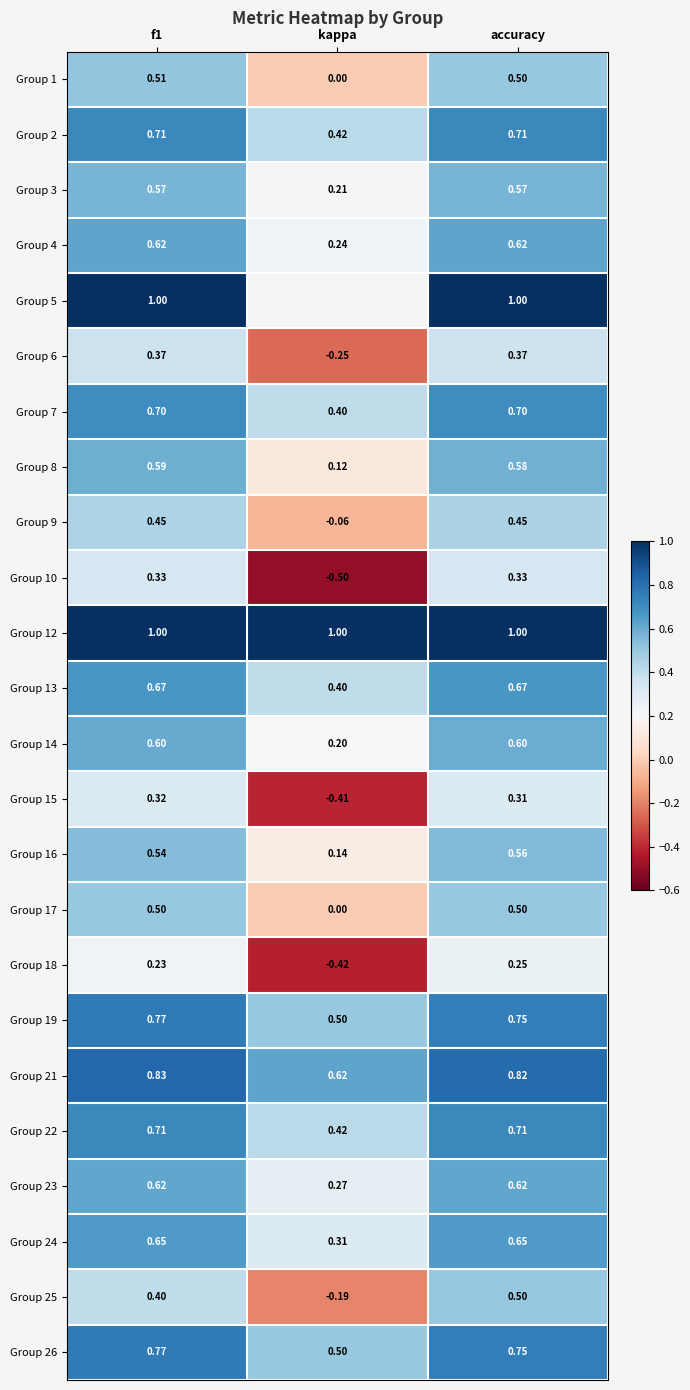

At which label does Group 23 reach its minimum?

kappa